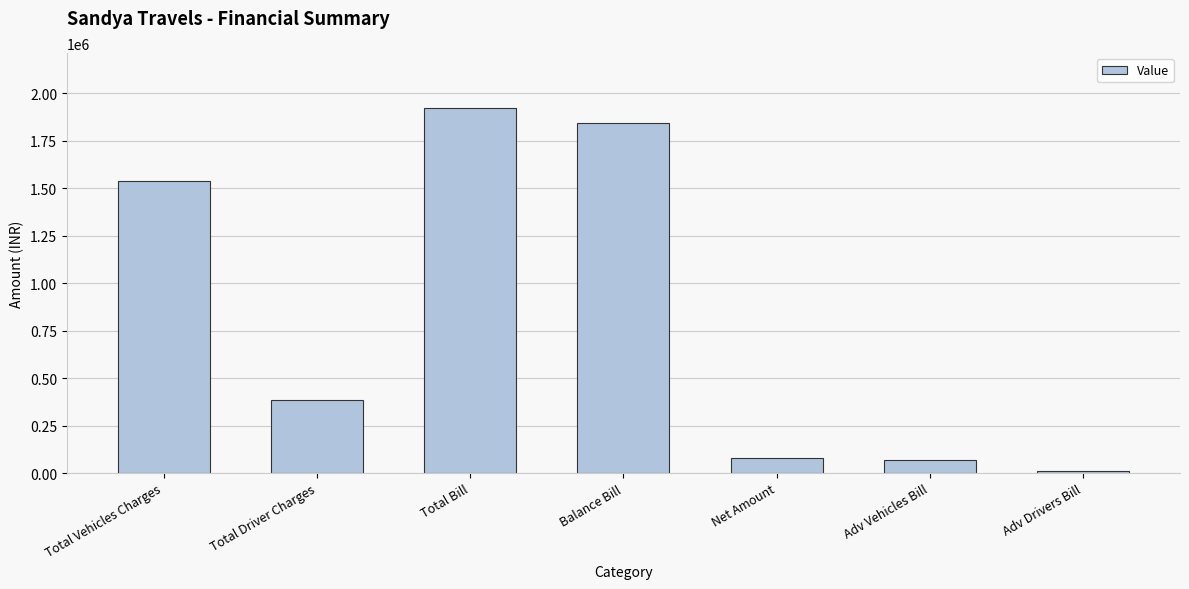

What is the sum of all values?

5849900